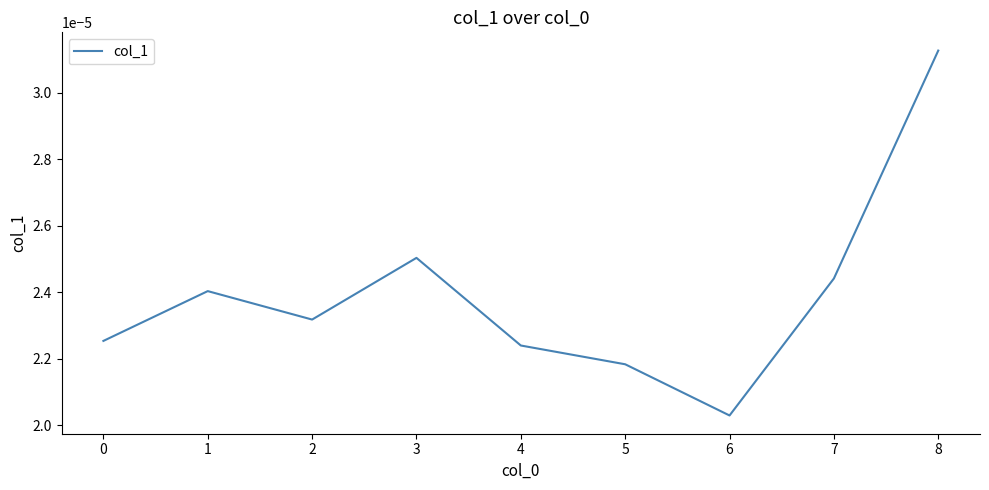

At which label is the value closest to 0?

6